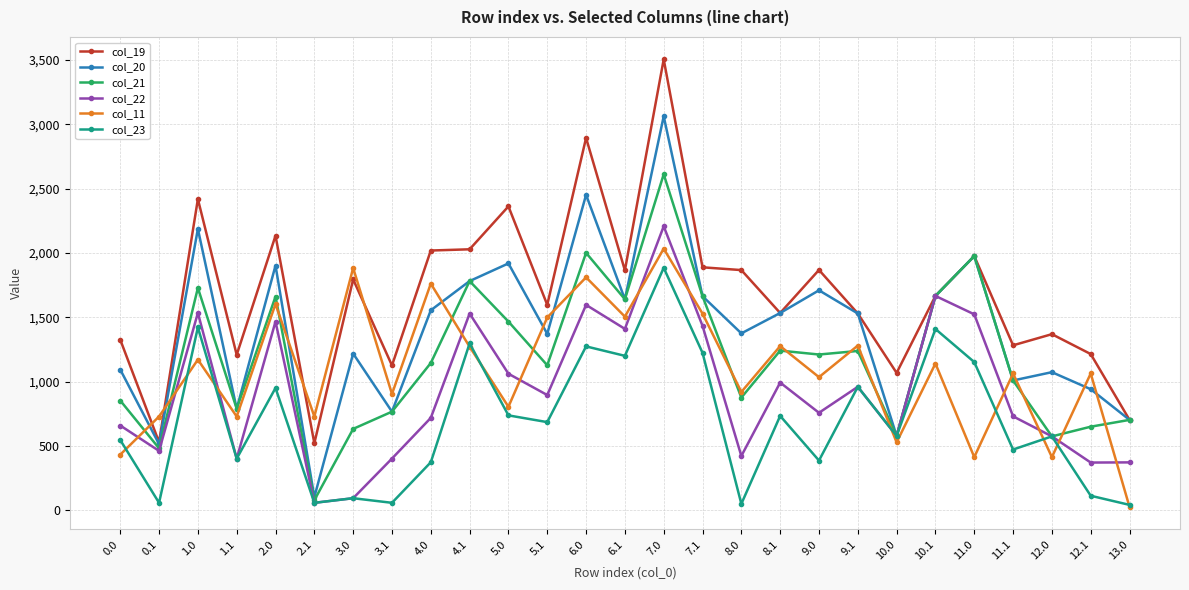

The col_22 series shows 2306.3 at 10.1. True or false?

False